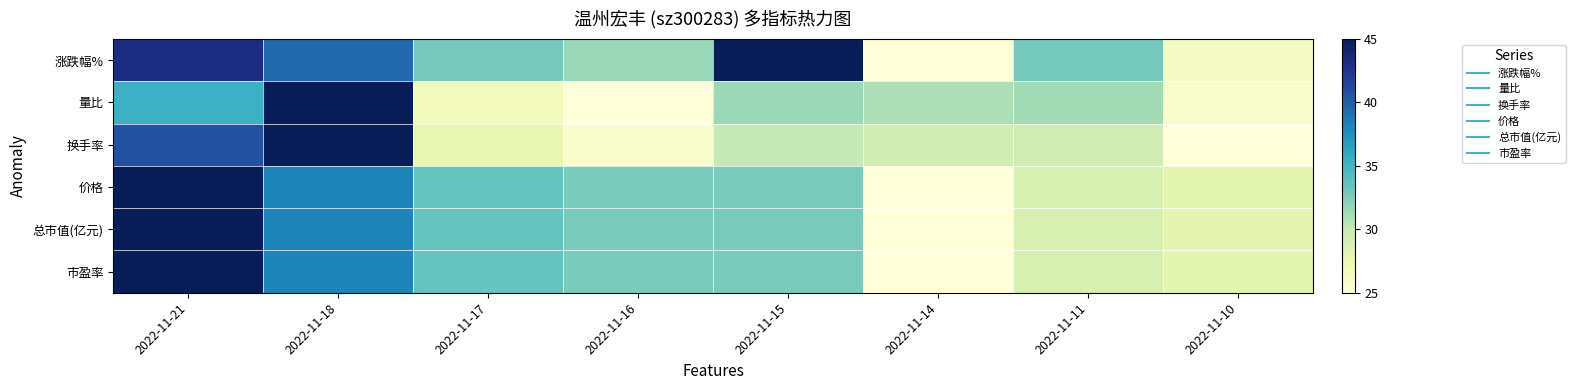

What is the spread (max minus min) of values at 2022-11-10?

3.1